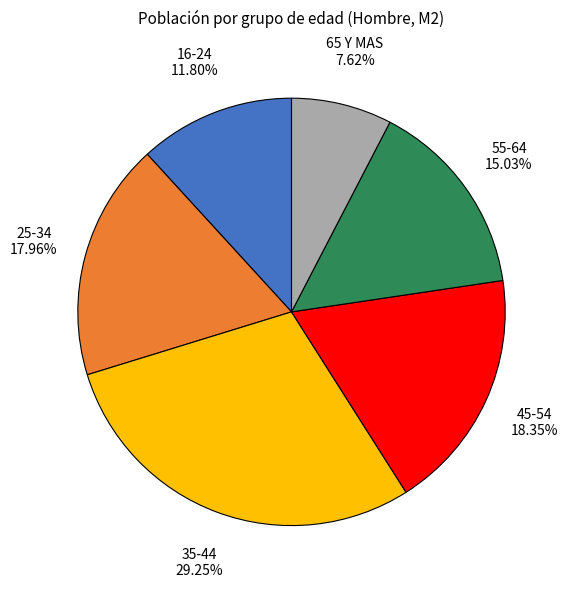

To the nearest percent, what percentage of the pie is 65 Y MAS?

8%